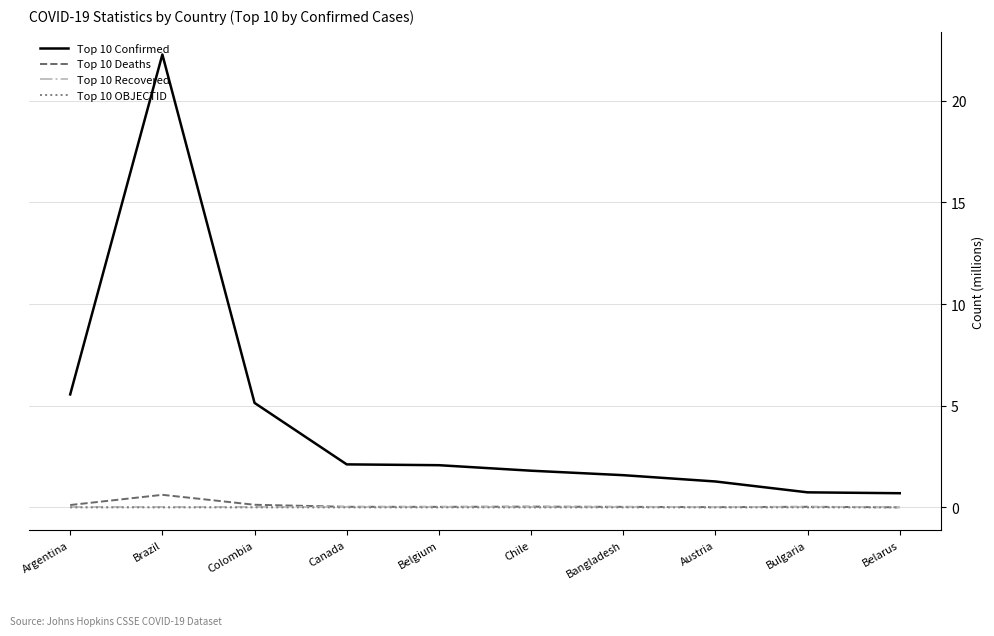

Which category has the highest value in the Top 10 Confirmed series?

Brazil